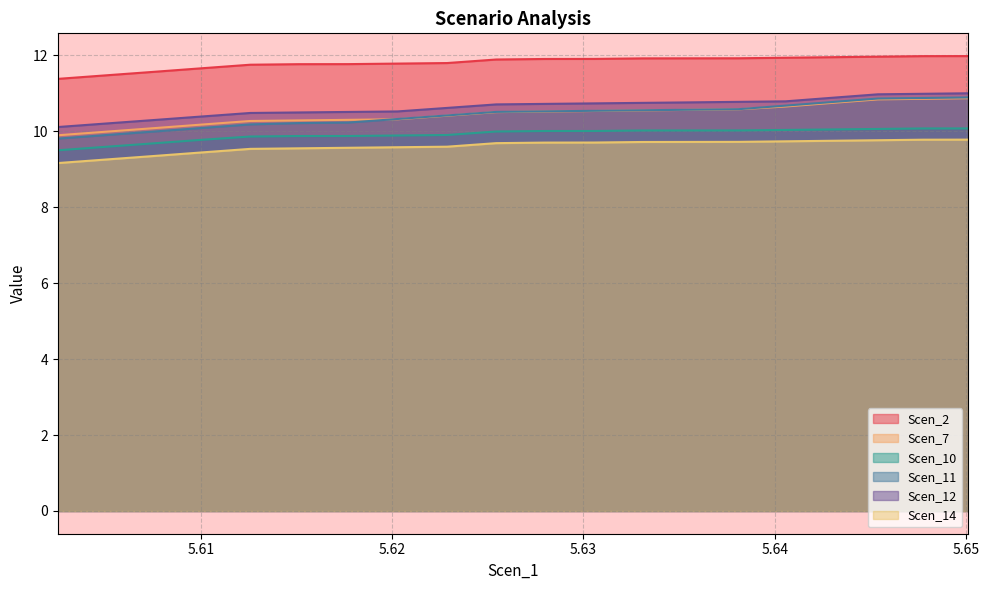

What is the greatest value displayed?

12.0